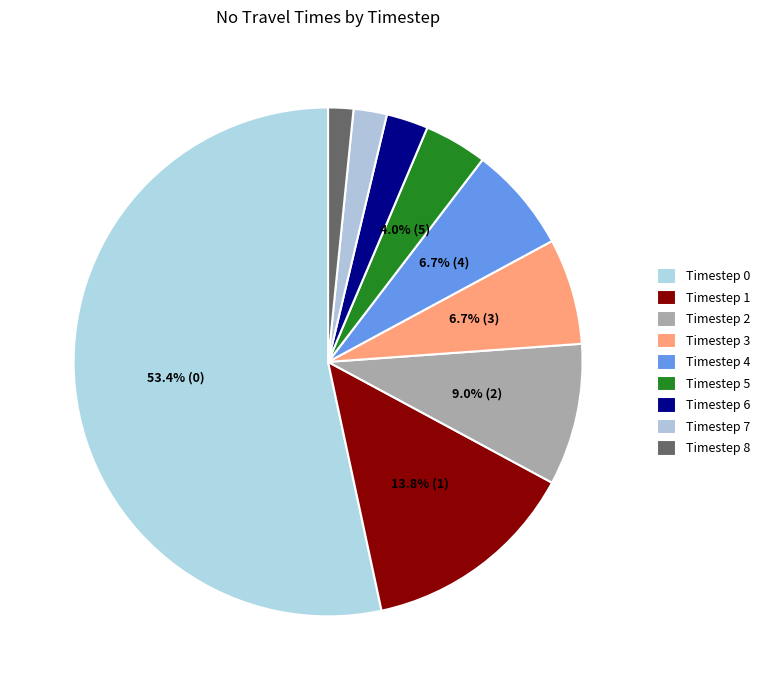

Which slice is the smallest?

8